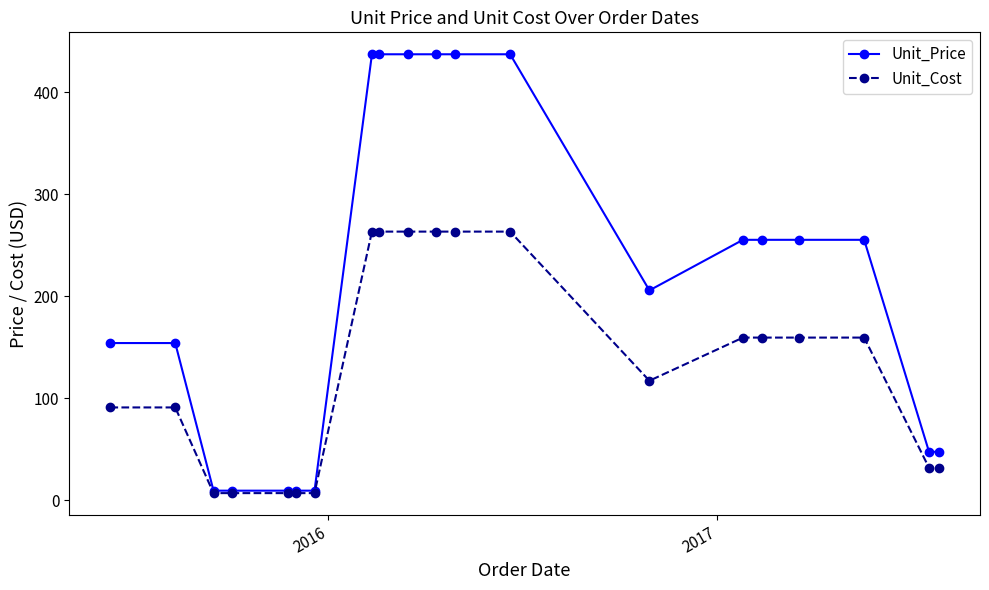

Rank the series by their average value, from highest to lowest.

Unit_Price, Unit_Cost